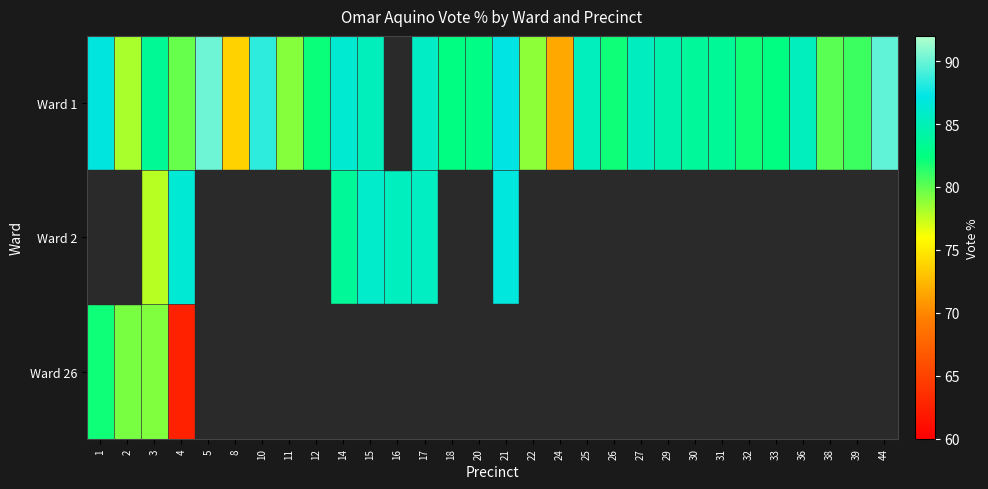

What is the difference between the Ward 1 values at 4 and 11?

0.8